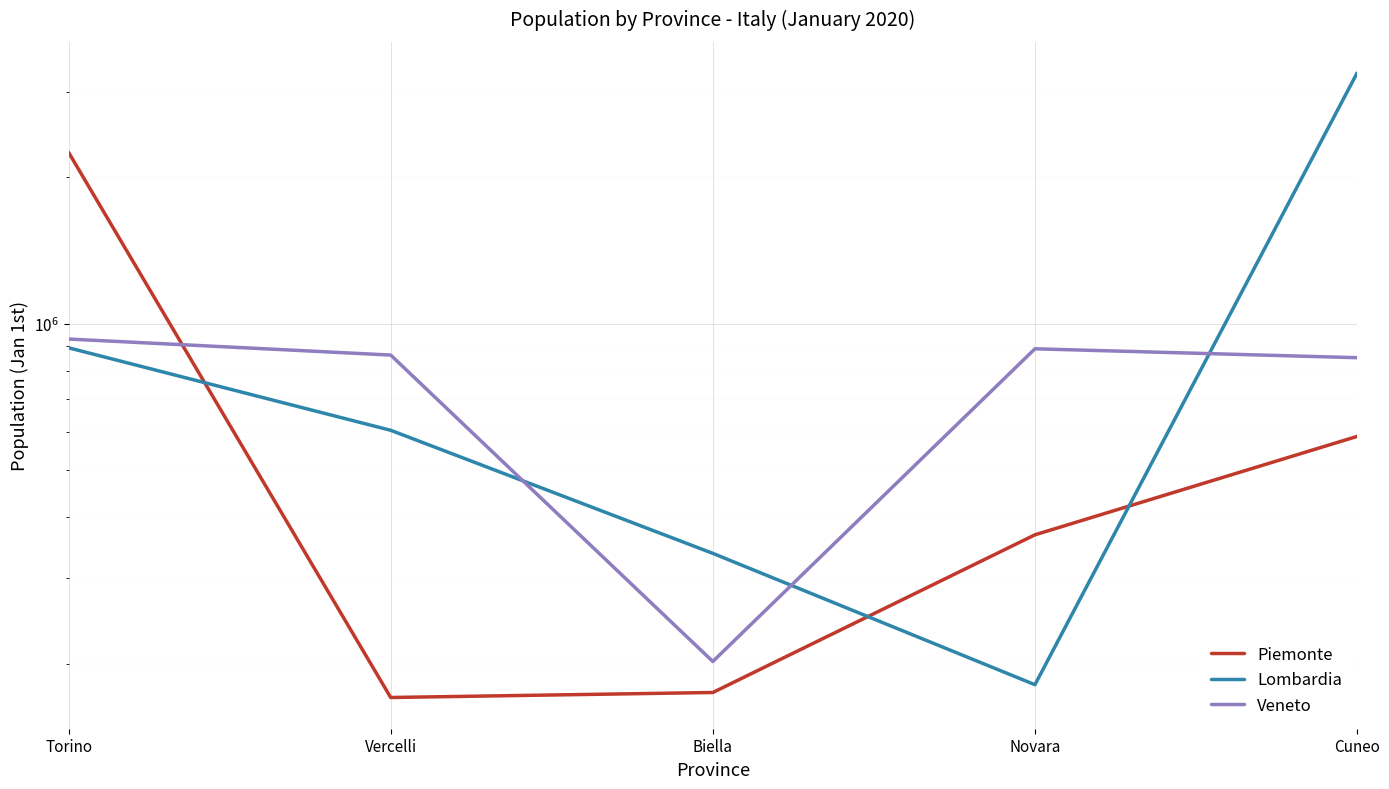

Which series has the largest total across all categories?

Lombardia